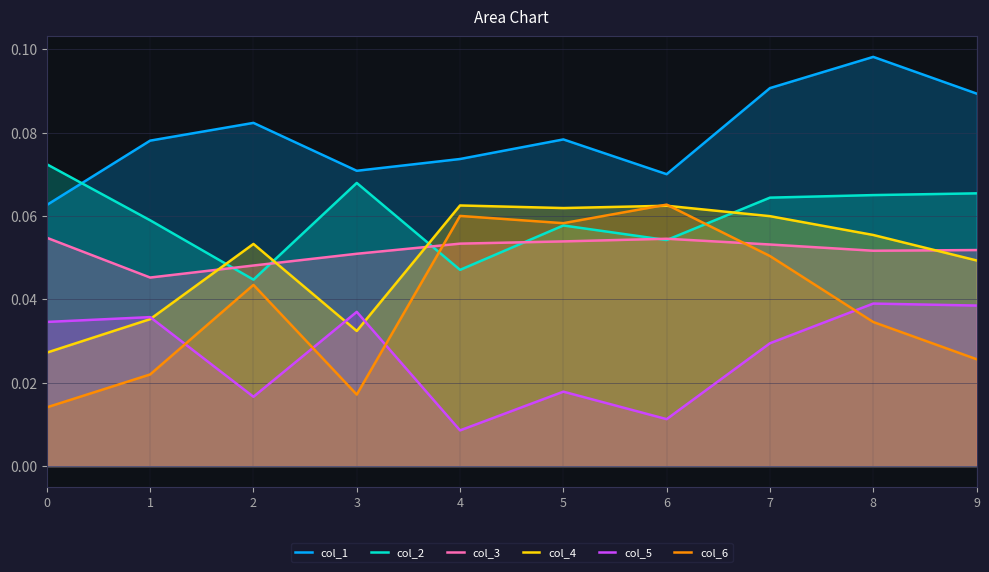

Which series changed the most between 5 and 6?

col_1